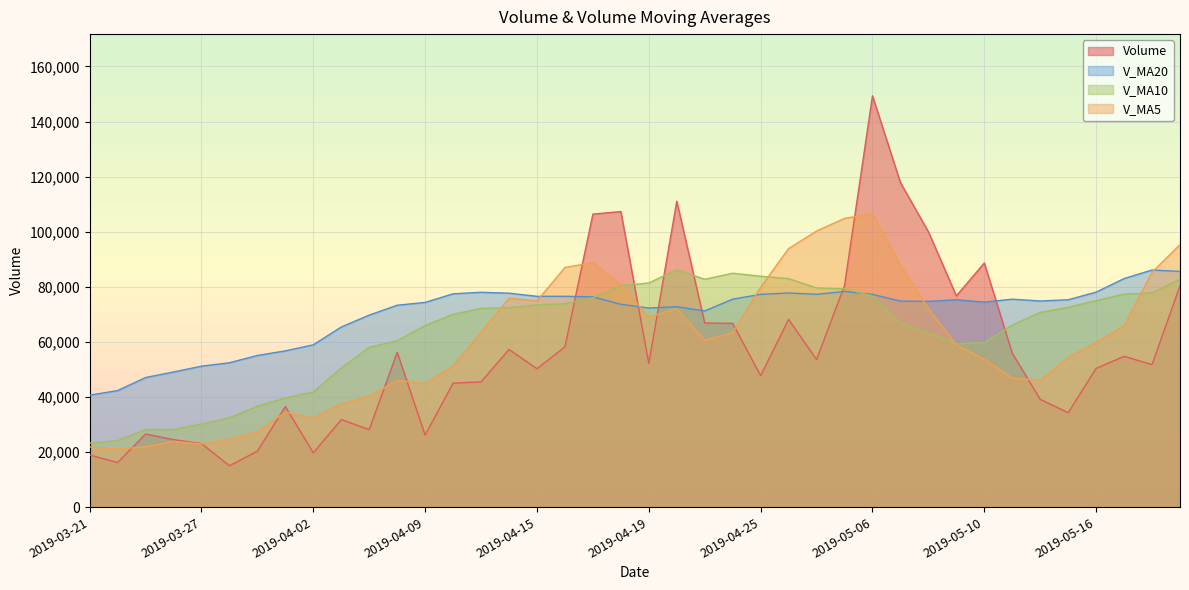

How many data points in v_ma5 are less than 60621?

20